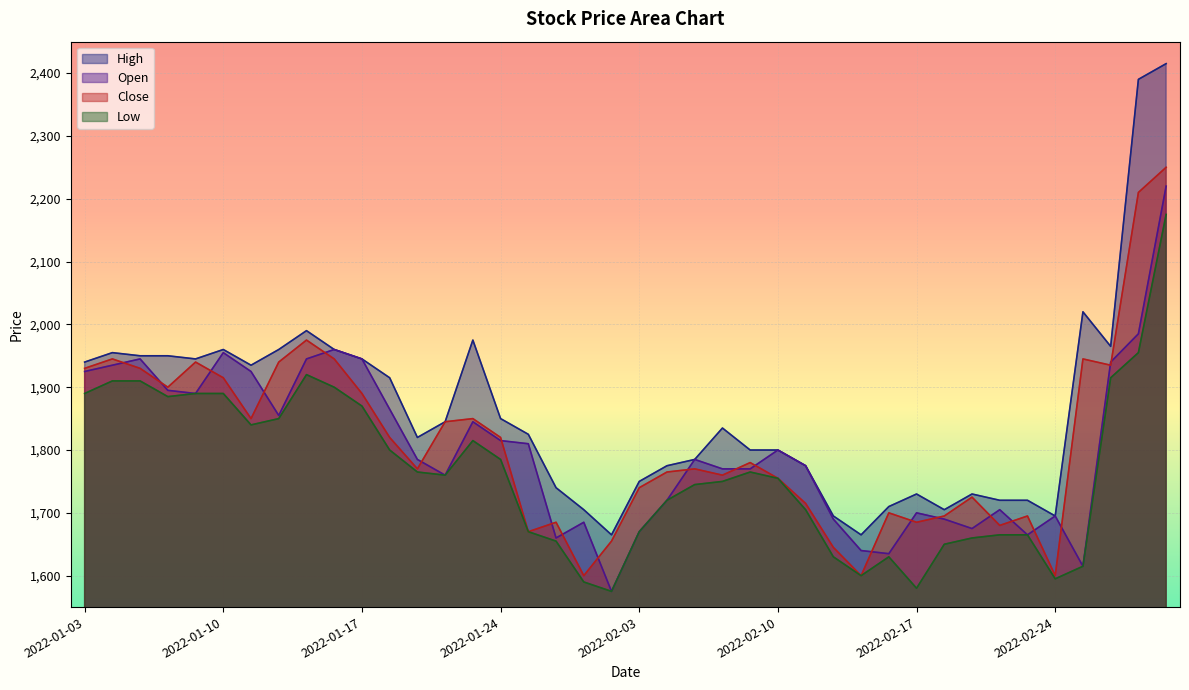

Reading left to right, extract all data points from this chart.

High: 2022-01-03=1940	2022-01-04=1955	2022-01-05=1950	2022-01-06=1950	2022-01-07=1945	2022-01-10=1960	2022-01-11=1935	2022-01-12=1960	2022-01-13=1990	2022-01-14=1960	2022-01-17=1945	2022-01-18=1915	2022-01-19=1820	2022-01-20=1845	2022-01-21=1975	2022-01-24=1850	2022-01-25=1825	2022-01-26=1740	2022-01-27=1705	2022-01-28=1665	2022-02-03=1750	2022-02-04=1775	2022-02-07=1785	2022-02-08=1835	2022-02-09=1800	2022-02-10=1800	2022-02-11=1775	2022-02-14=1695	2022-02-15=1665	2022-02-16=1710	2022-02-17=1730	2022-02-18=1705	2022-02-21=1730	2022-02-22=1720	2022-02-23=1720	2022-02-24=1695	2022-02-25=2020	2022-02-28=1965	2022-03-02=2390	2022-03-03=2415
Open: 2022-01-03=1925	2022-01-04=1935	2022-01-05=1945	2022-01-06=1895	2022-01-07=1890	2022-01-10=1955	2022-01-11=1925	2022-01-12=1855	2022-01-13=1945	2022-01-14=1960	2022-01-17=1945	2022-01-18=1865	2022-01-19=1785	2022-01-20=1760	2022-01-21=1845	2022-01-24=1815	2022-01-25=1810	2022-01-26=1660	2022-01-27=1685	2022-01-28=1575	2022-02-03=1670	2022-02-04=1720	2022-02-07=1785	2022-02-08=1770	2022-02-09=1770	2022-02-10=1800	2022-02-11=1775	2022-02-14=1690	2022-02-15=1640	2022-02-16=1635	2022-02-17=1700	2022-02-18=1690	2022-02-21=1675	2022-02-22=1705	2022-02-23=1665	2022-02-24=1695	2022-02-25=1615	2022-02-28=1940	2022-03-02=1985	2022-03-03=2220
Close: 2022-01-03=1930	2022-01-04=1945	2022-01-05=1930	2022-01-06=1900	2022-01-07=1940	2022-01-10=1915	2022-01-11=1850	2022-01-12=1940	2022-01-13=1975	2022-01-14=1945	2022-01-17=1890	2022-01-18=1820	2022-01-19=1770	2022-01-20=1845	2022-01-21=1850	2022-01-24=1820	2022-01-25=1670	2022-01-26=1685	2022-01-27=1600	2022-01-28=1655	2022-02-03=1740	2022-02-04=1765	2022-02-07=1770	2022-02-08=1760	2022-02-09=1780	2022-02-10=1755	2022-02-11=1715	2022-02-14=1645	2022-02-15=1600	2022-02-16=1700	2022-02-17=1685	2022-02-18=1695	2022-02-21=1725	2022-02-22=1680	2022-02-23=1695	2022-02-24=1600	2022-02-25=1945	2022-02-28=1935	2022-03-02=2210	2022-03-03=2250
Low: 2022-01-03=1890	2022-01-04=1910	2022-01-05=1910	2022-01-06=1885	2022-01-07=1890	2022-01-10=1890	2022-01-11=1840	2022-01-12=1850	2022-01-13=1920	2022-01-14=1900	2022-01-17=1870	2022-01-18=1800	2022-01-19=1765	2022-01-20=1760	2022-01-21=1815	2022-01-24=1785	2022-01-25=1670	2022-01-26=1655	2022-01-27=1590	2022-01-28=1575	2022-02-03=1670	2022-02-04=1720	2022-02-07=1745	2022-02-08=1750	2022-02-09=1765	2022-02-10=1755	2022-02-11=1705	2022-02-14=1630	2022-02-15=1600	2022-02-16=1630	2022-02-17=1580	2022-02-18=1650	2022-02-21=1660	2022-02-22=1665	2022-02-23=1665	2022-02-24=1595	2022-02-25=1615	2022-02-28=1915	2022-03-02=1955	2022-03-03=2175